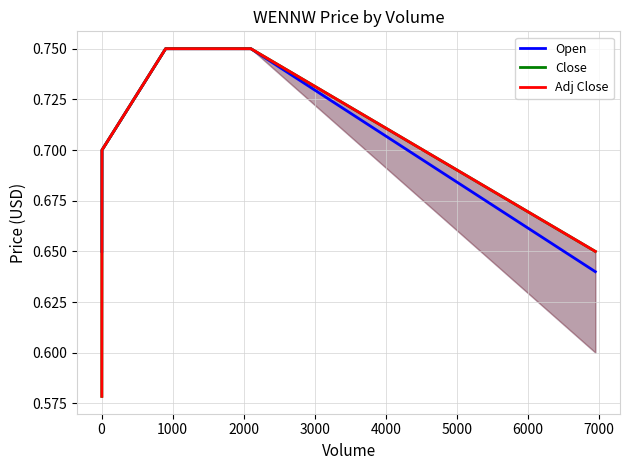

What is the total value across all series at 1000?

2.2